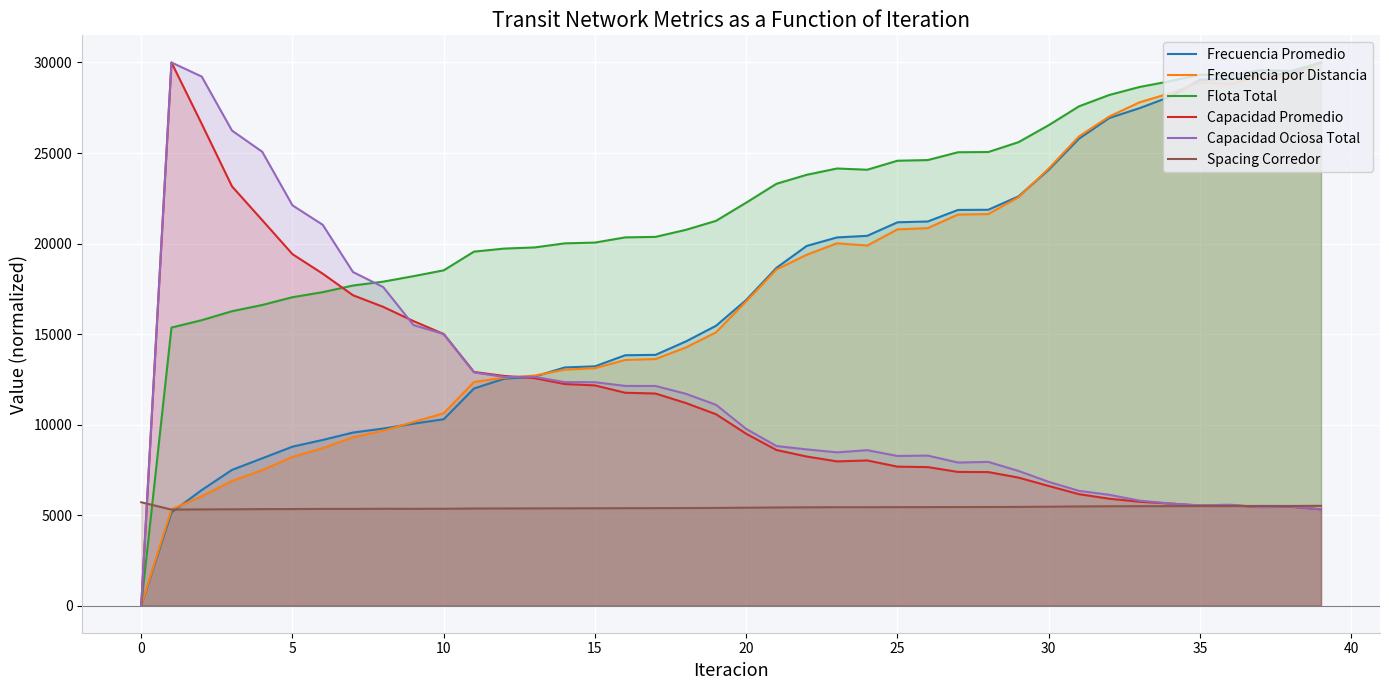

What is the sum of all Frecuencia por Distancia values?

684121.8